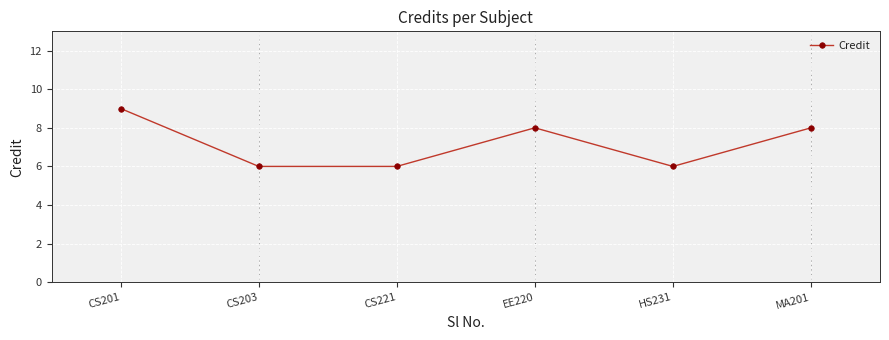

At which category does the chart reach its peak across all series?

CS201